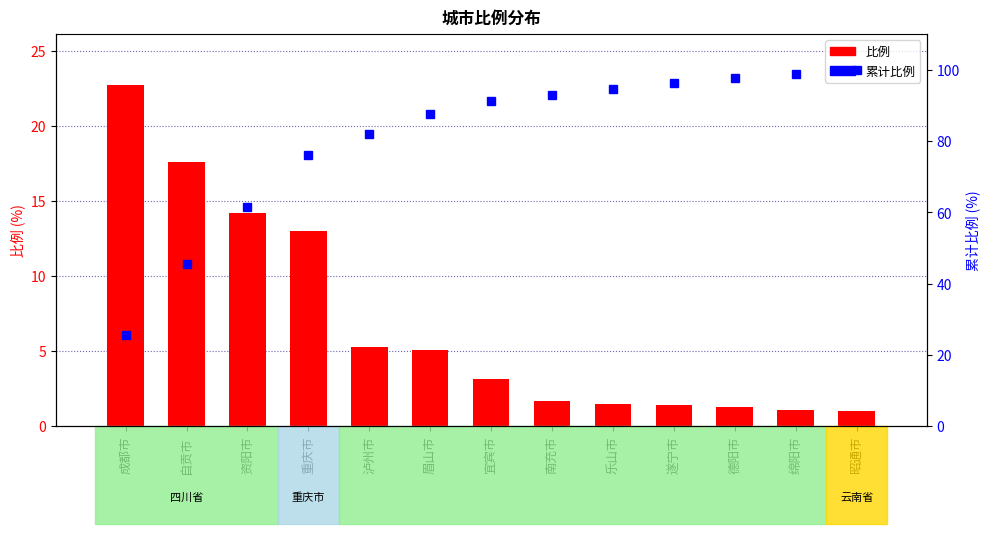

What is the total value across all series at 自贡市?

63.0